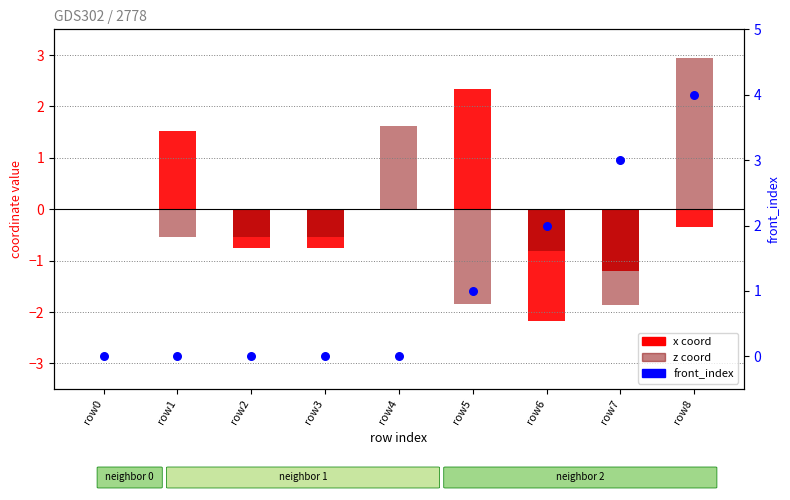

At how many categories does at least one series exceed 0?

6